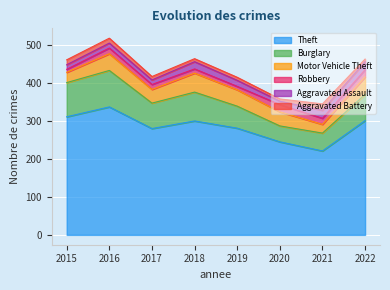

What is the smallest value displayed?

6